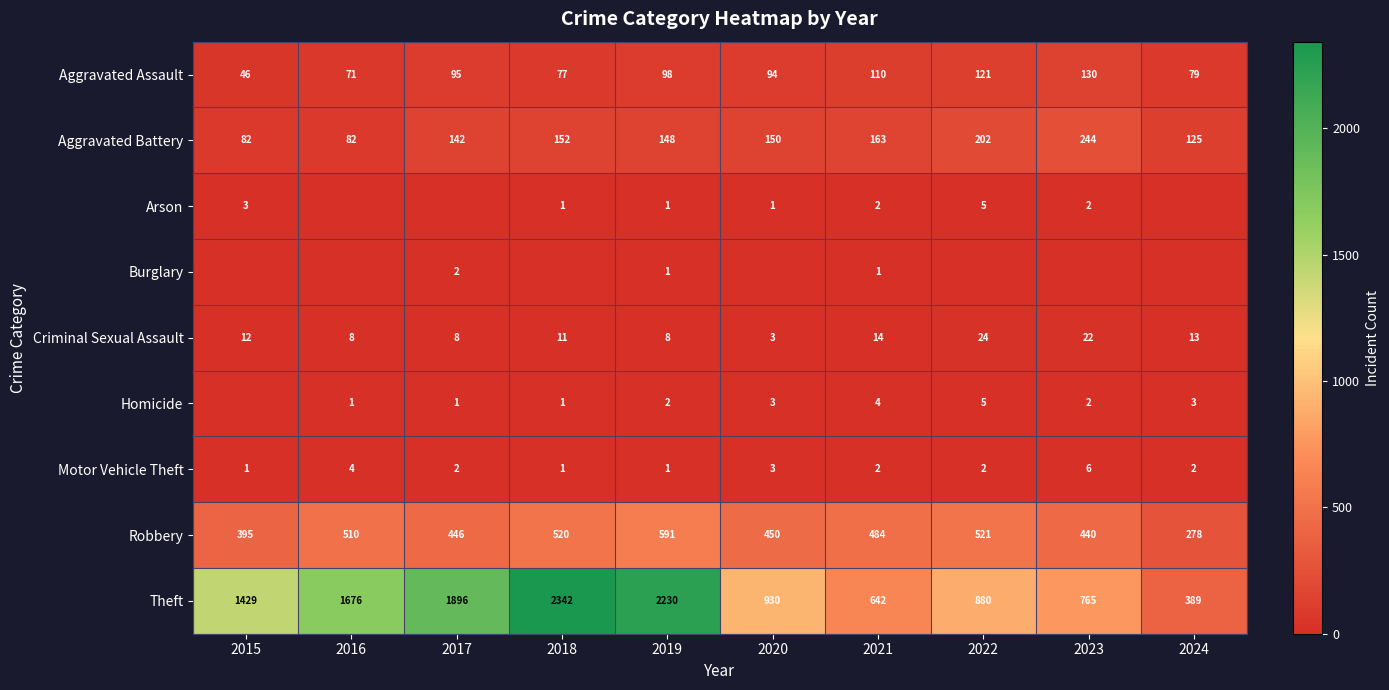

The Aggravated Assault series shows 79 at 2015. True or false?

False